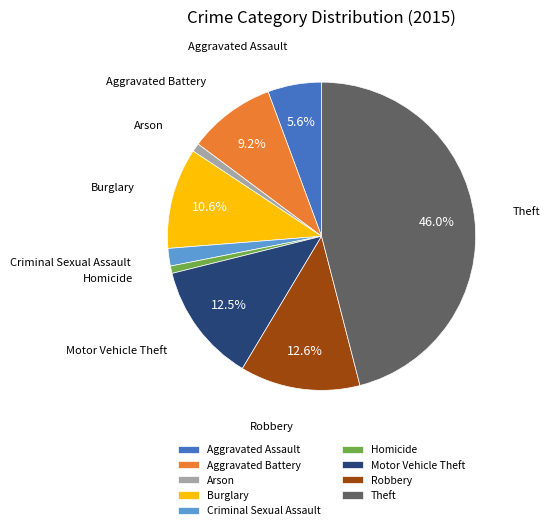

Is the sum of Motor Vehicle Theft and Theft greater than half?

Yes